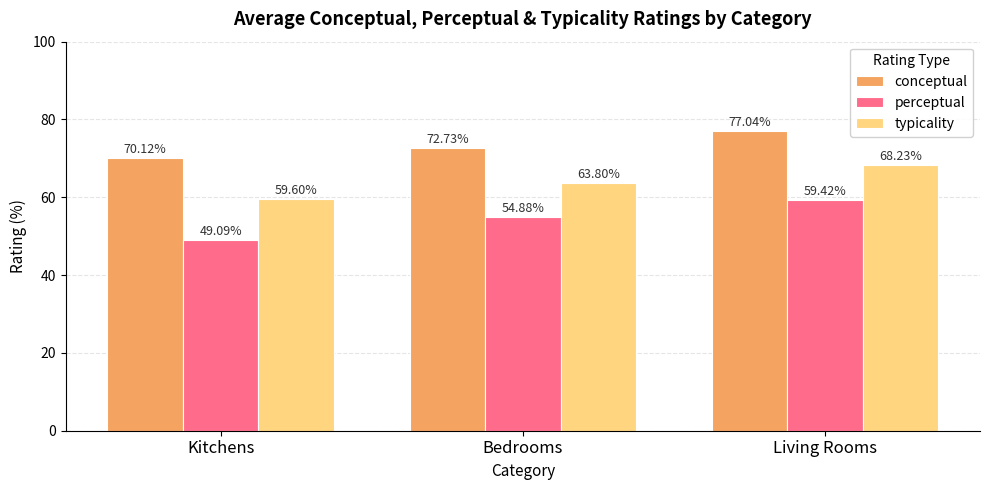

Which series has the largest range (max minus min)?

perceptual